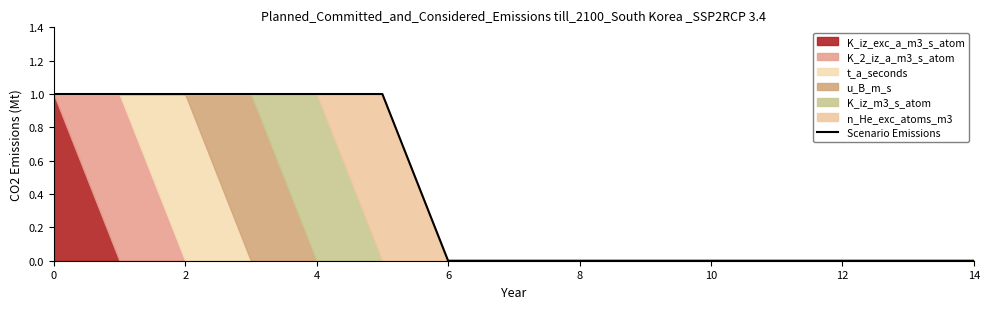

True or false: Scenario Emissions has a value of 0 at 12.

True